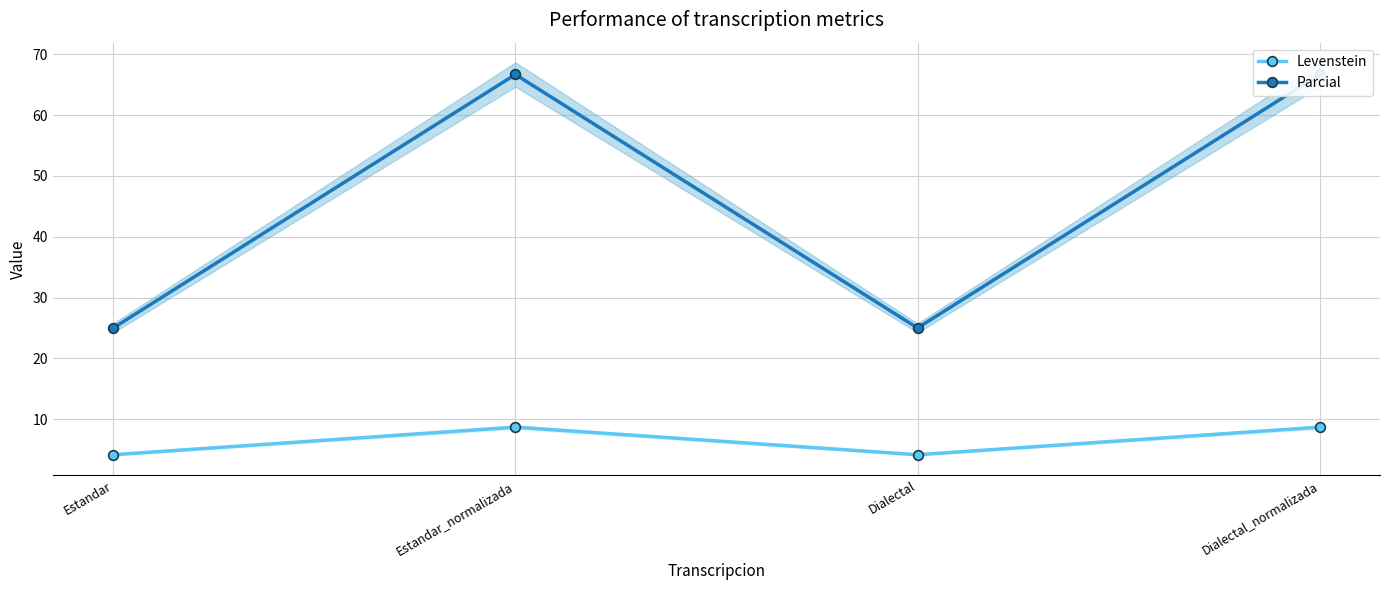

What is the spread (max minus min) of values at Dialectal?

20.8